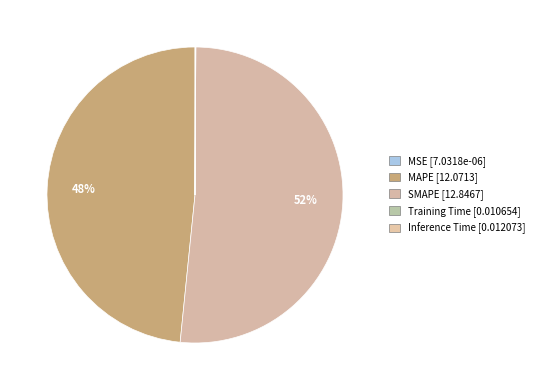

How many segments does this pie chart have?

5